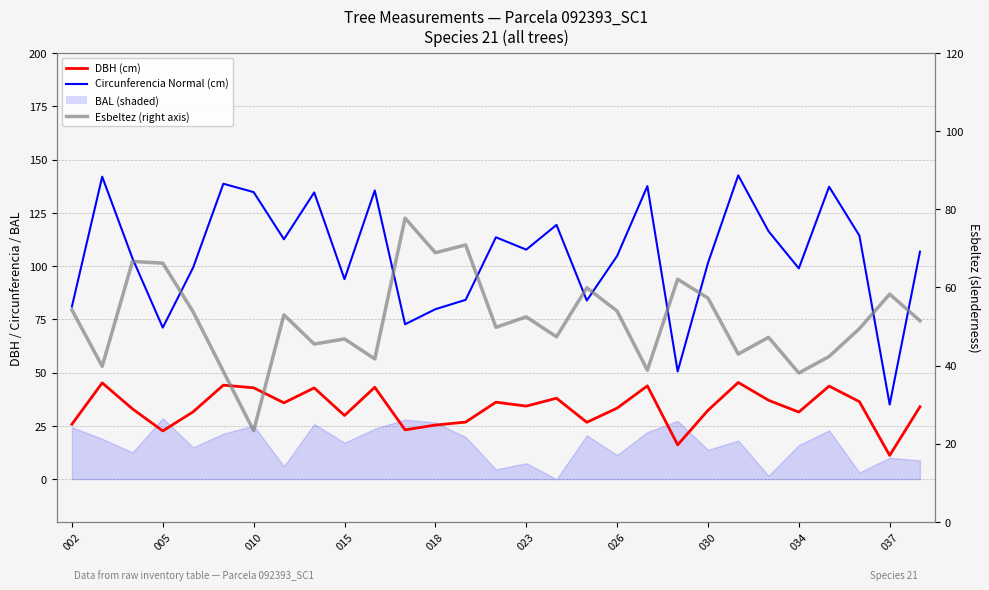

What position from the right is 030?

8